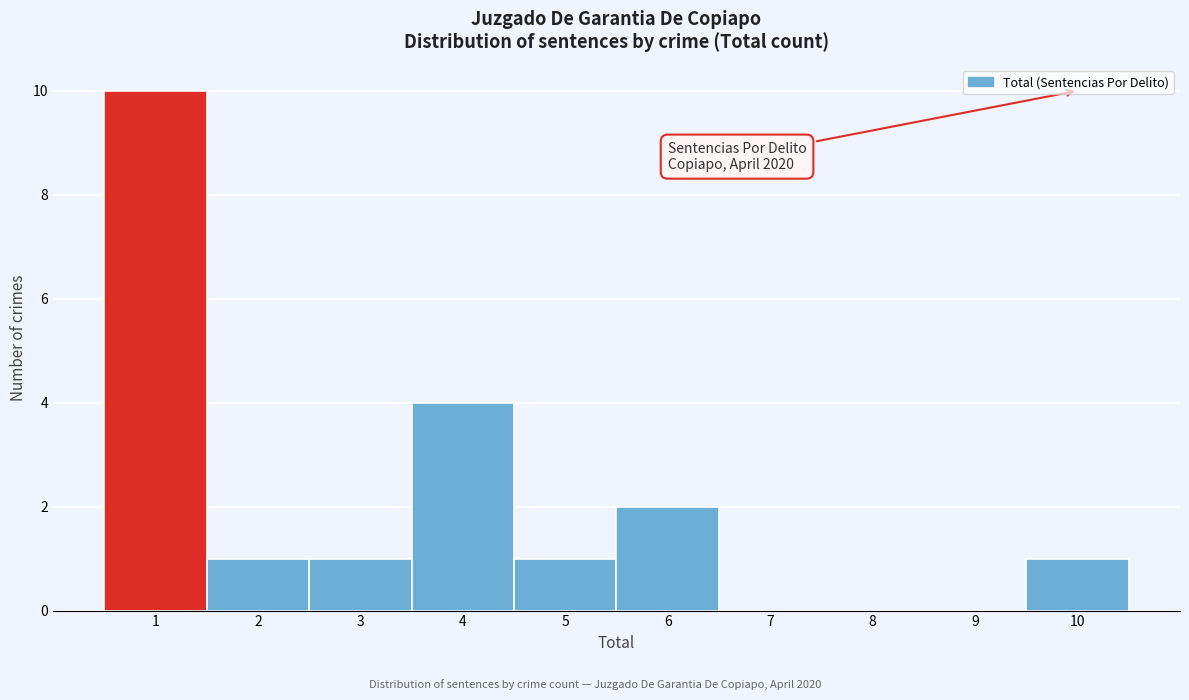

Over which range of the x-axis is the bar tallest?

0.5 to 1.5